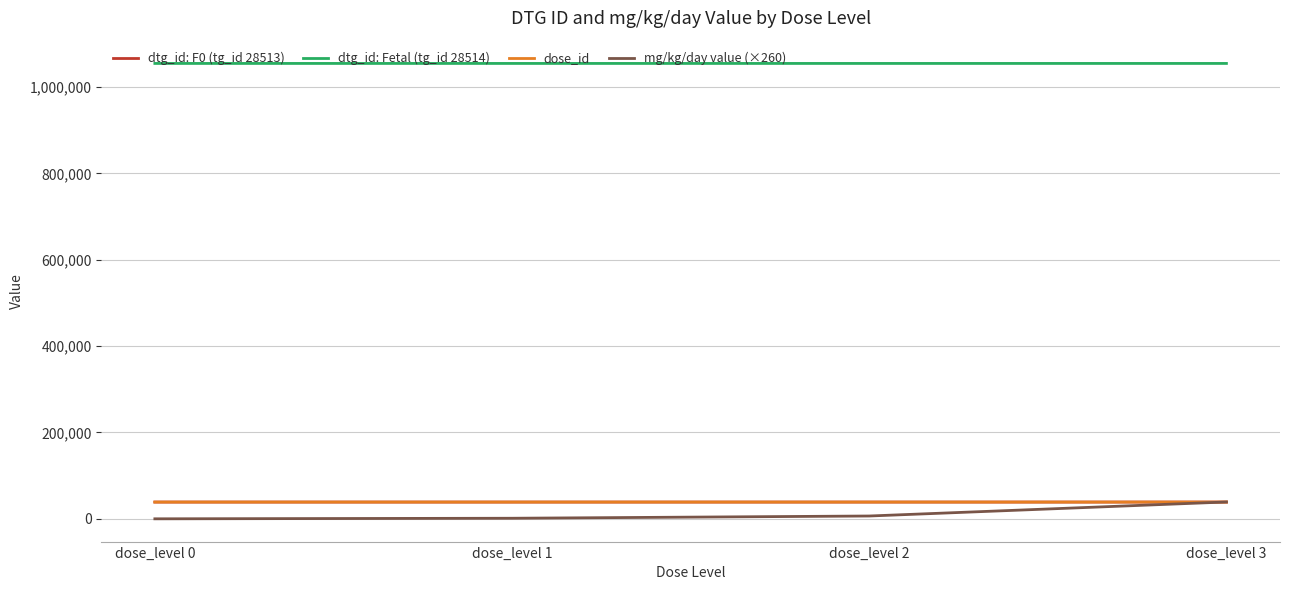

Which series has the widest spread of values?

mg/kg/day value (×260)